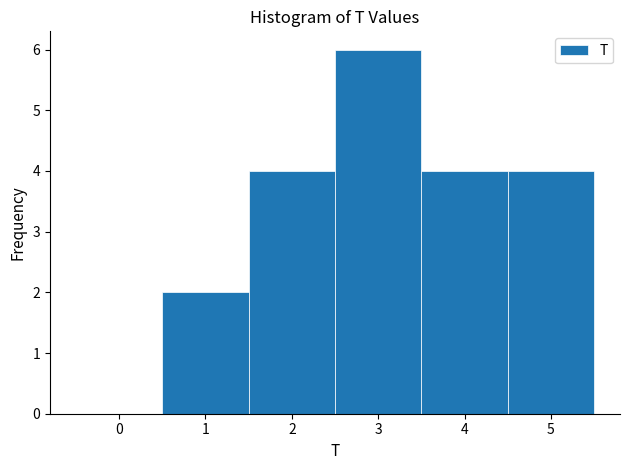

Over which range of the x-axis is the bar tallest?

2.5 to 3.5